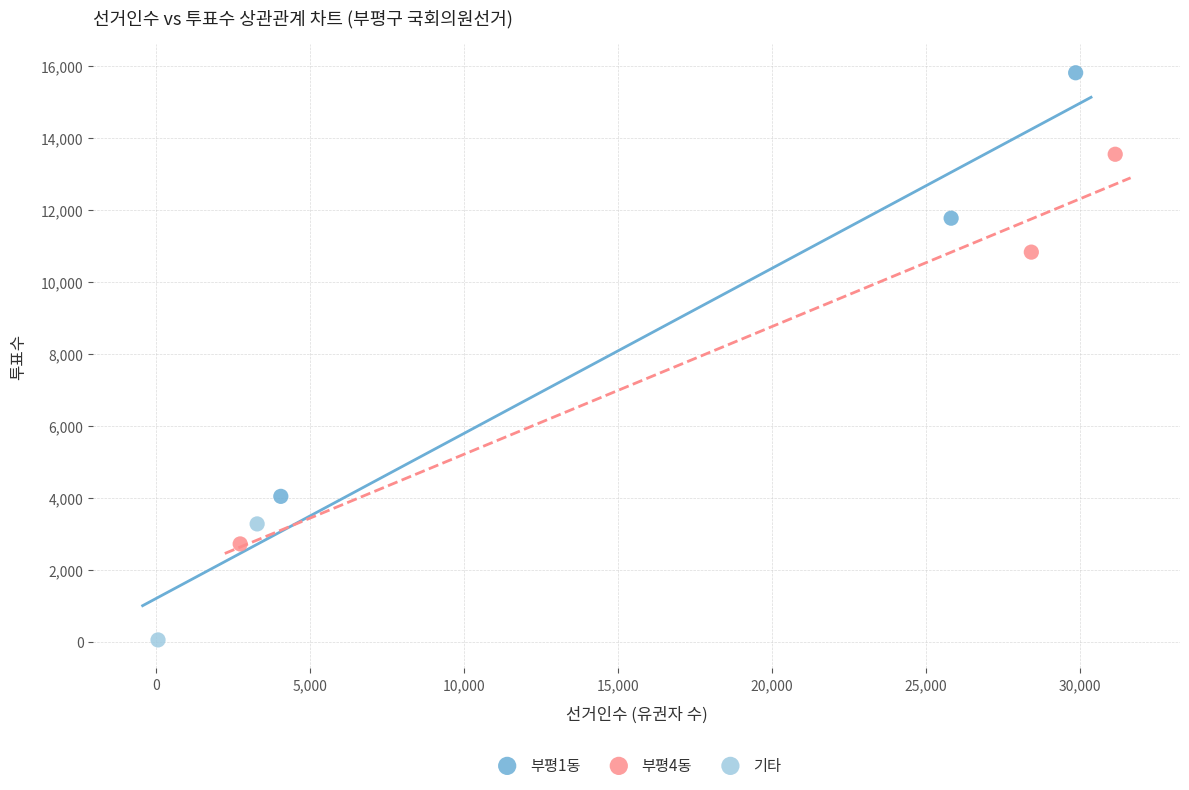

Which series reaches the maximum Y coordinate?

부평1동